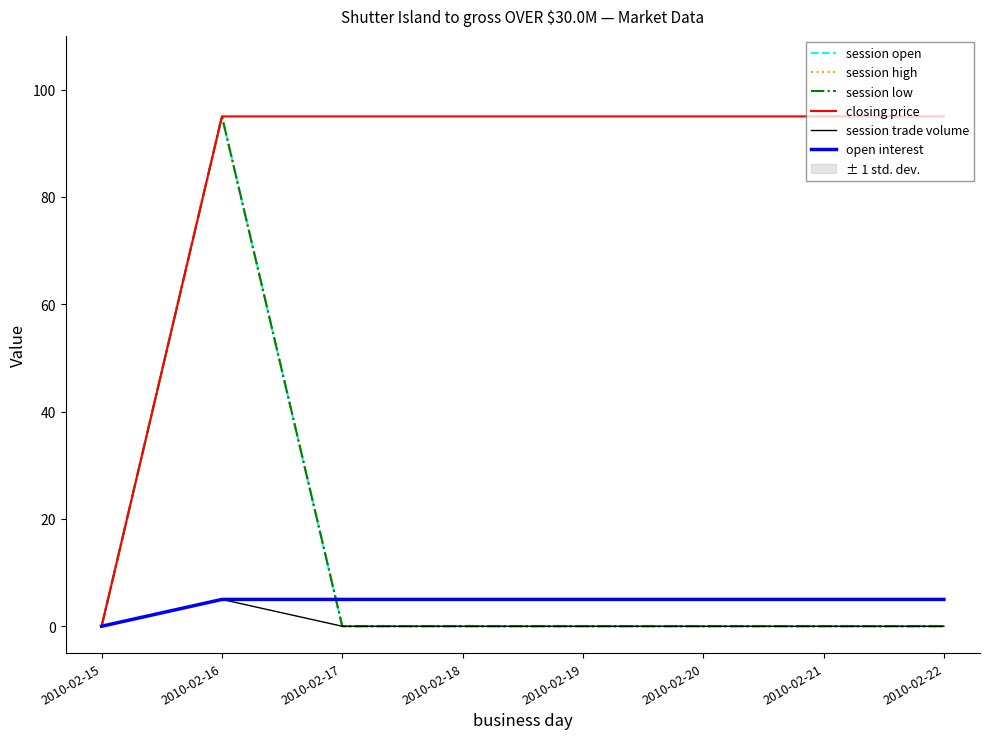

True or false: session trade volume and open interest intersect in this chart.

False